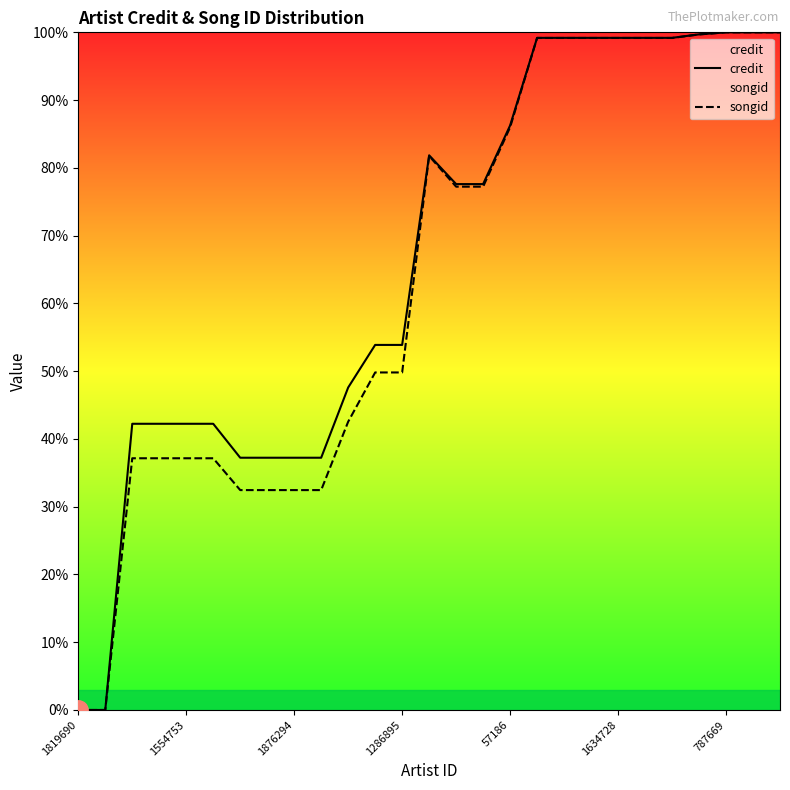

What is the spread (max minus min) of values at 14?

0.4